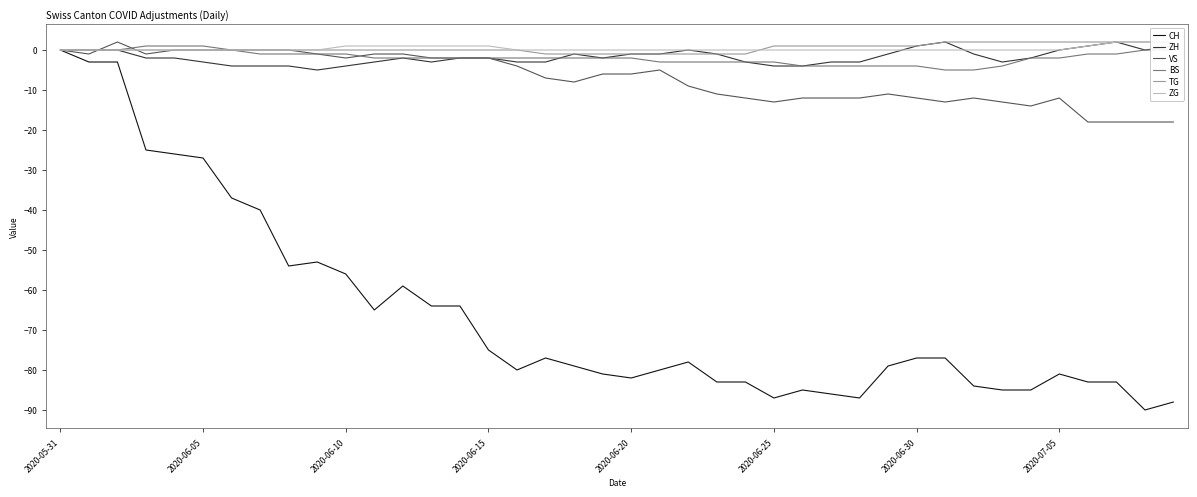

Rank the series at 16 from highest to lowest value.

TG, ZG, BS, ZH, VS, CH